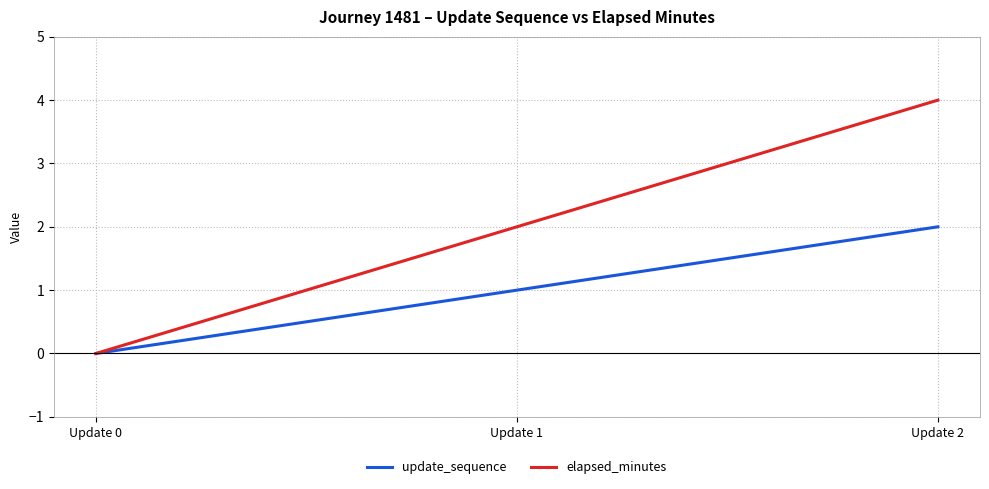

What are all the series names shown in the legend?

update_sequence, elapsed_minutes